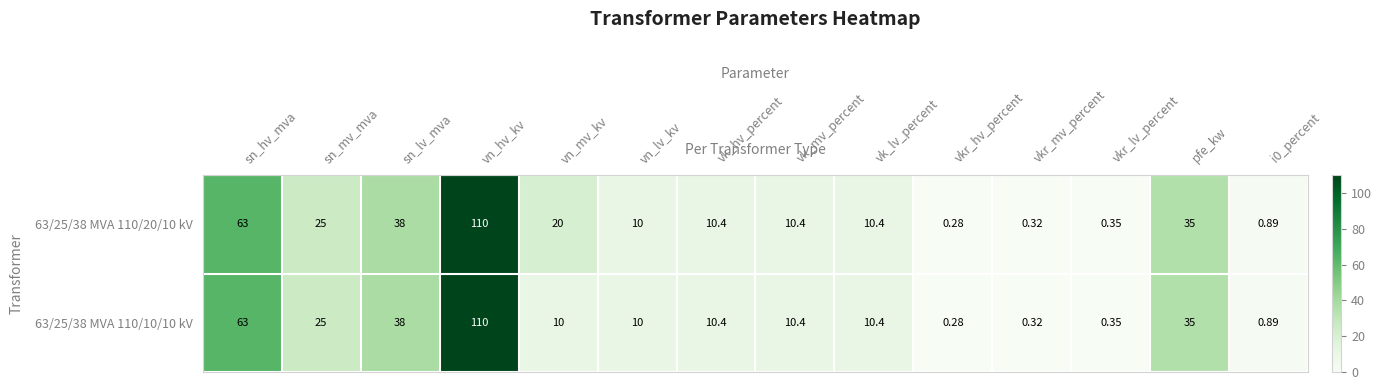

At which label does 63/25/38 MVA 110/10/10 kV reach its peak?

vn_hv_kv